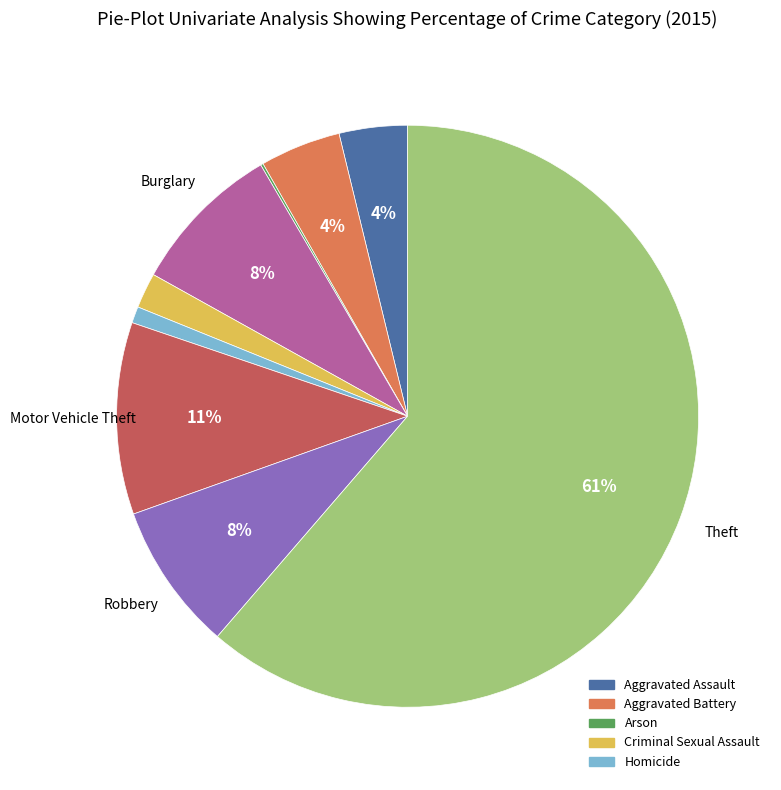

To the nearest percent, what is the average slice percentage?

11%